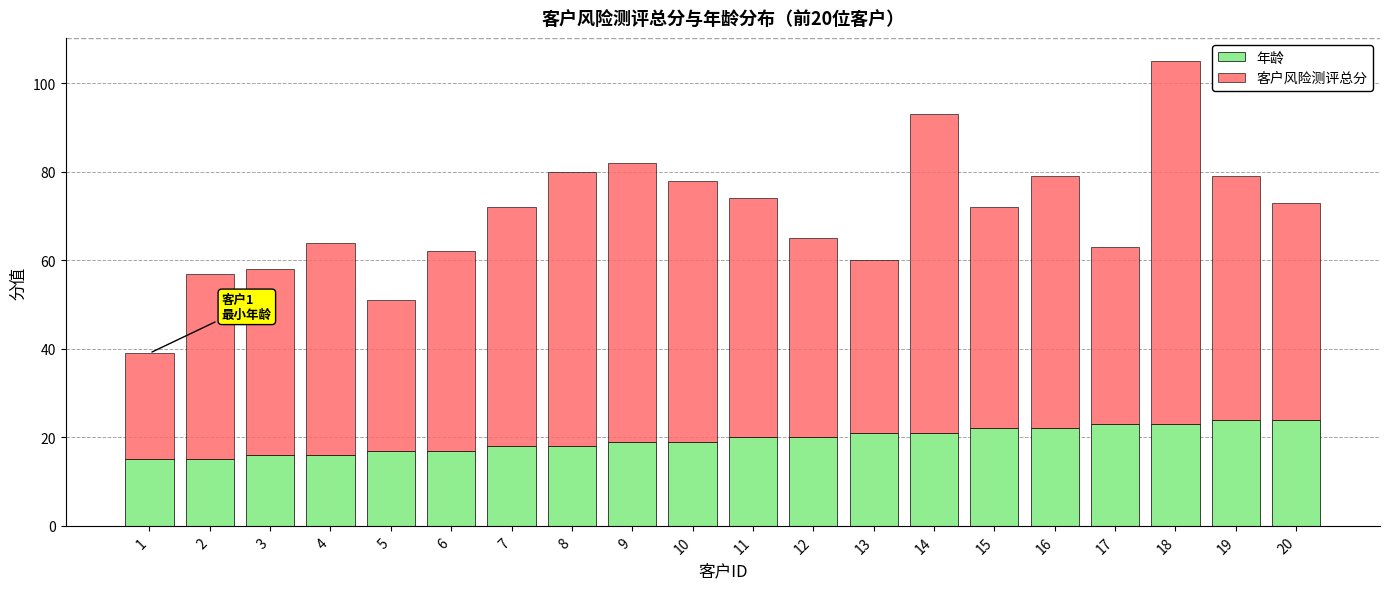

The value of 年龄 at 15 is 6. True or false?

False